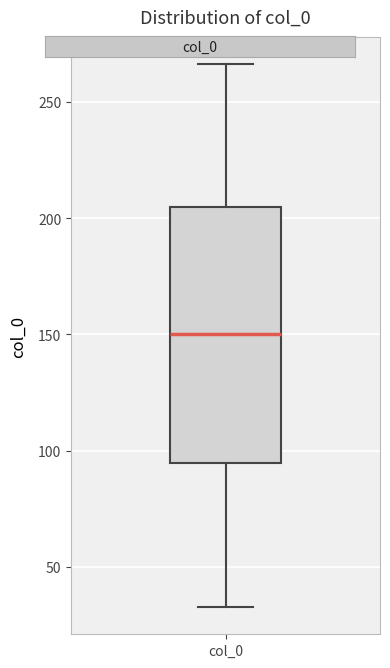

Read this box plot against the y-axis: the position of the median line, the range covered by the box, and the ends of both whiskers. The values are not printed on the chart, so give them approximately, as read against the axis.

median 150, box 95 to 205, whiskers 35 to 265